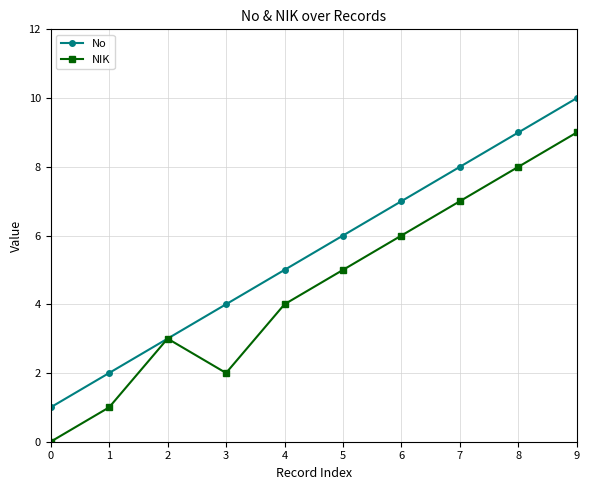

What are all the series names shown in the legend?

No, NIK